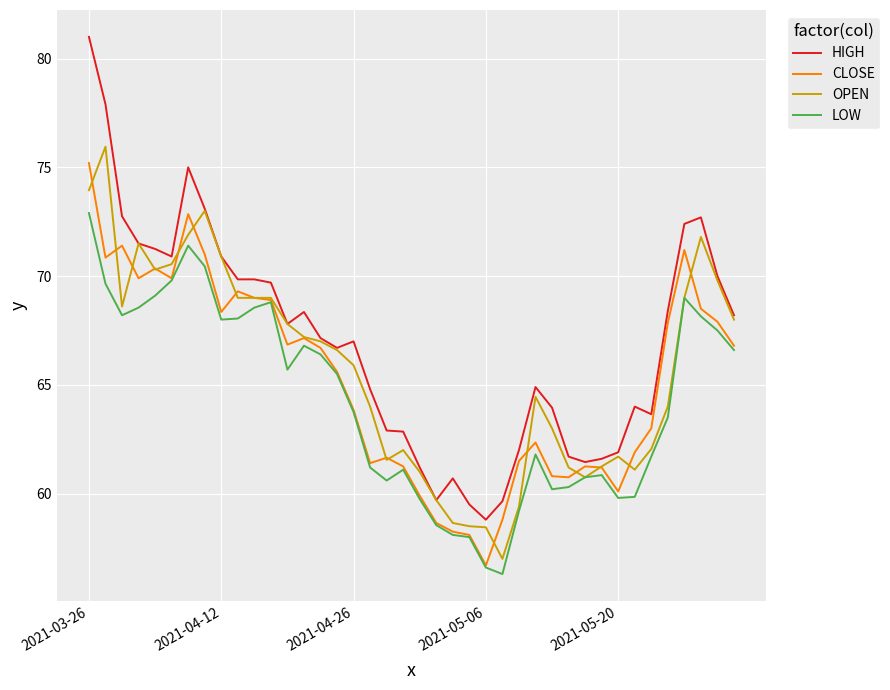

Which series has the widest spread of values?

HIGH